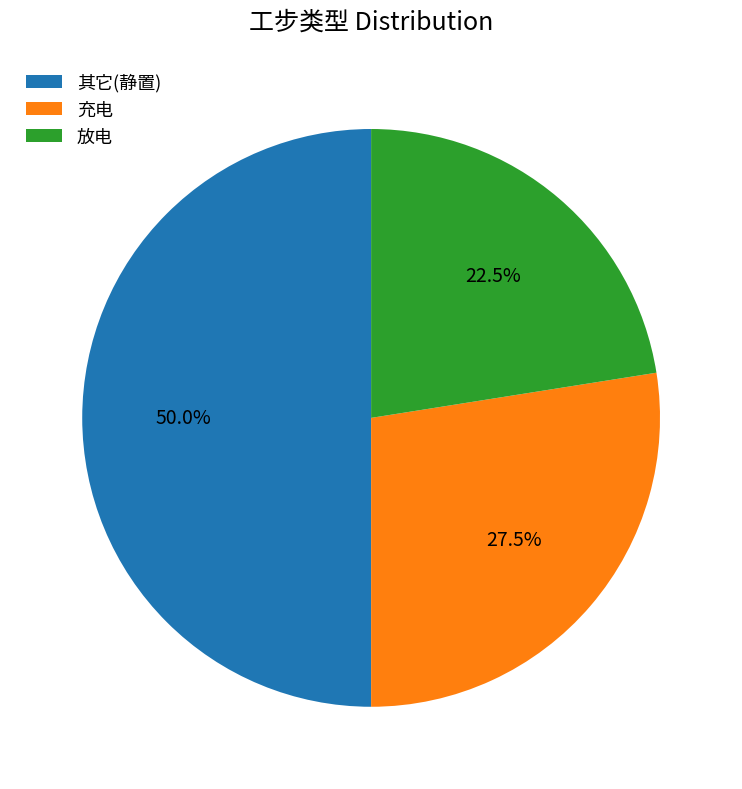

Does 充电 account for over 50% of the chart?

No